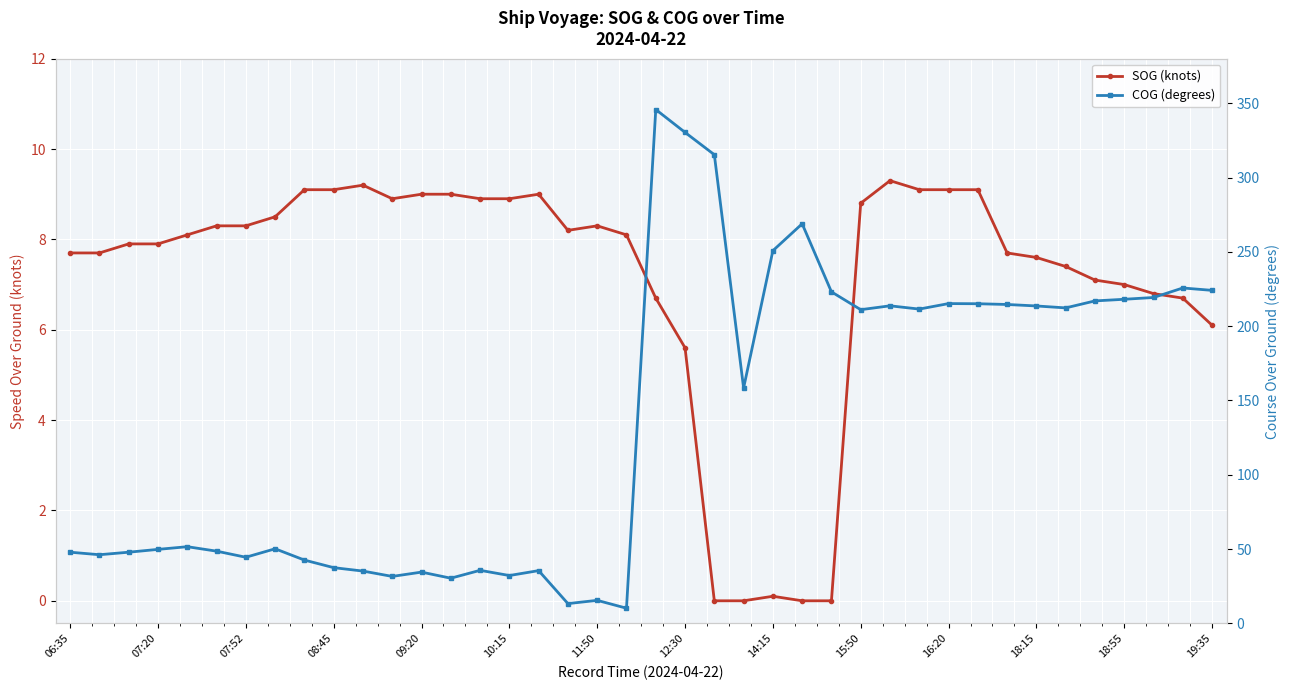

How many values in the COG (degrees) series exceed 158?

20